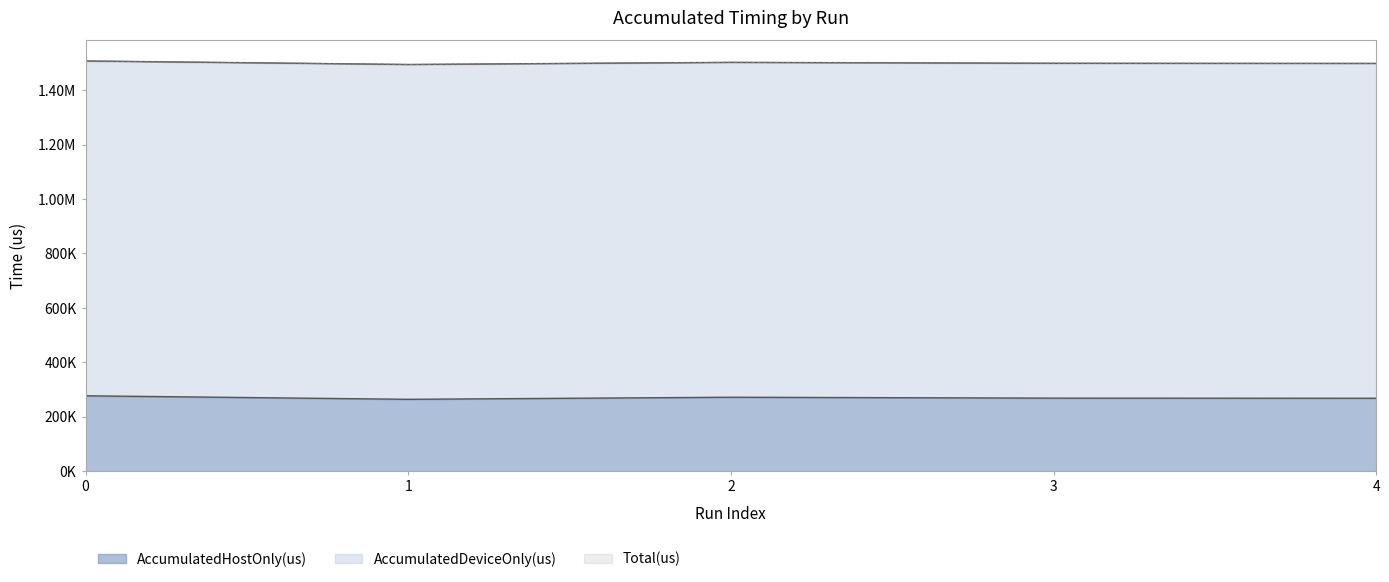

The value of AccumulatedHostOnly(us) at 3 is 268576.4. True or false?

True